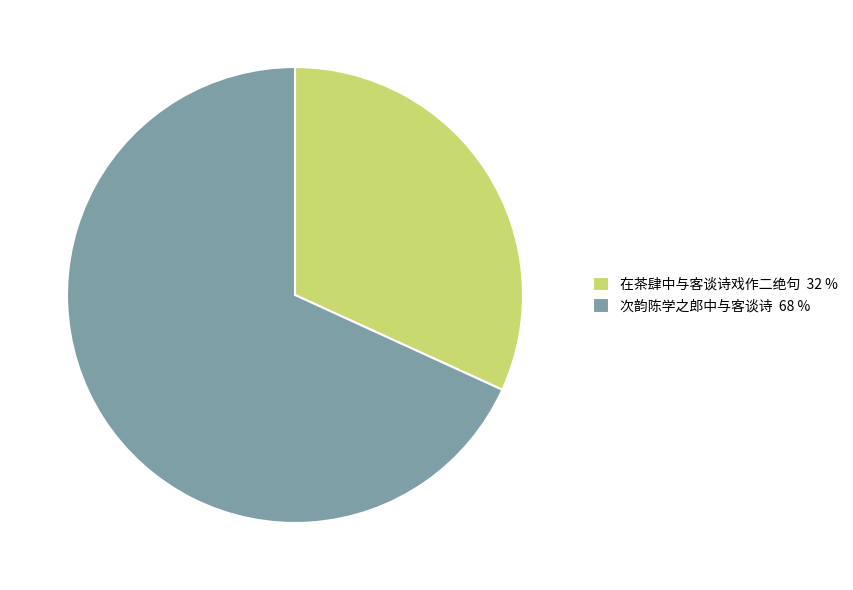

Is 次韵陈学之郎中与客谈诗 the majority of the pie?

Yes